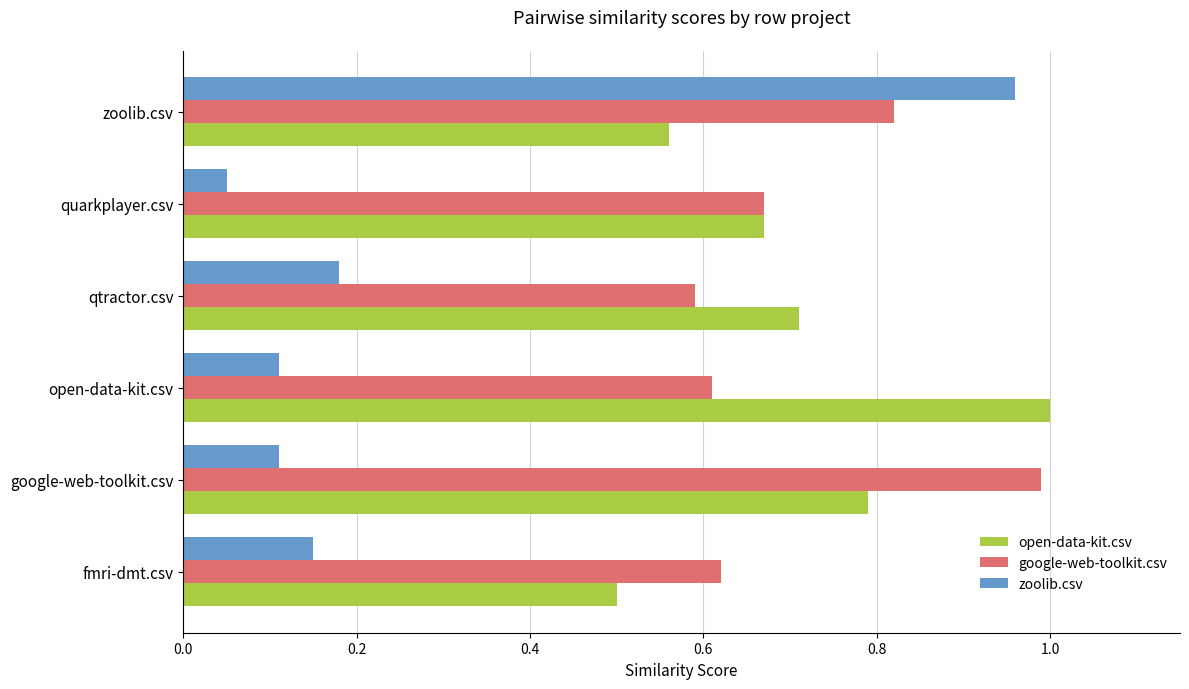

What is the approximate value of open-data-kit.csv at fmri-dmt.csv?

0.5